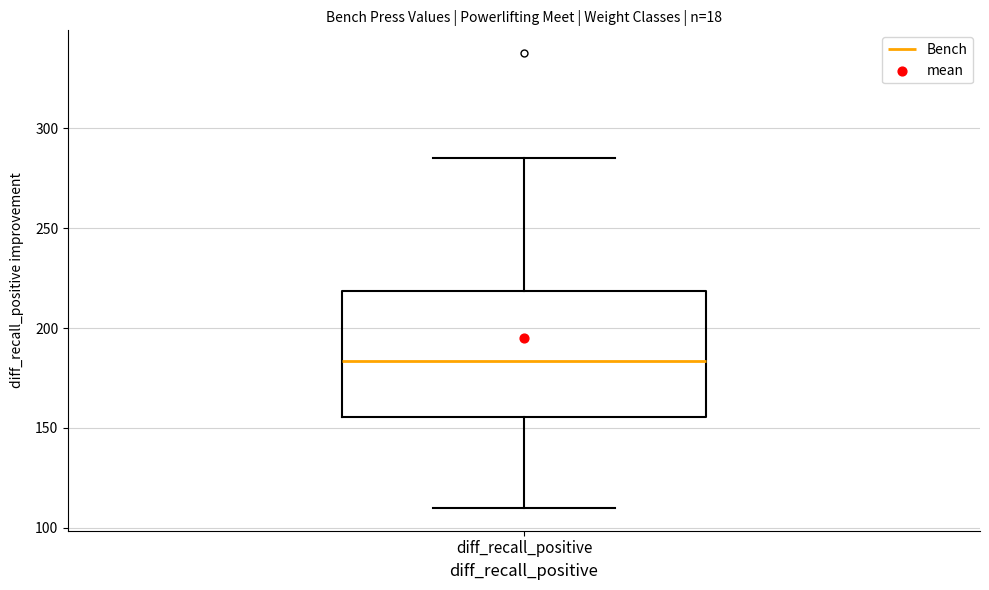

Where is the upper edge of the box for diff_recall_positive on the y-axis? The values are not printed on the chart, so give them approximately, as read against the axis.

220